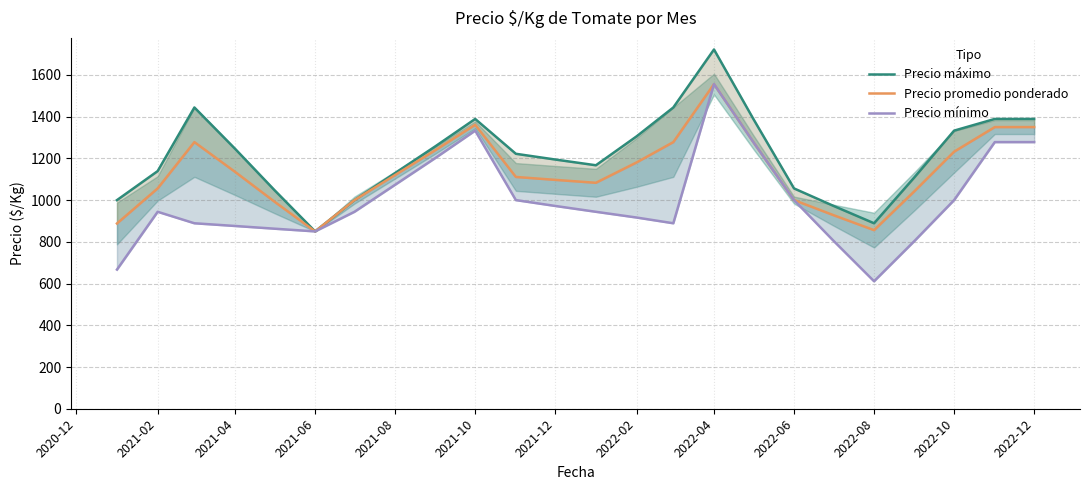

Which series has the largest range (max minus min)?

Precio mínimo